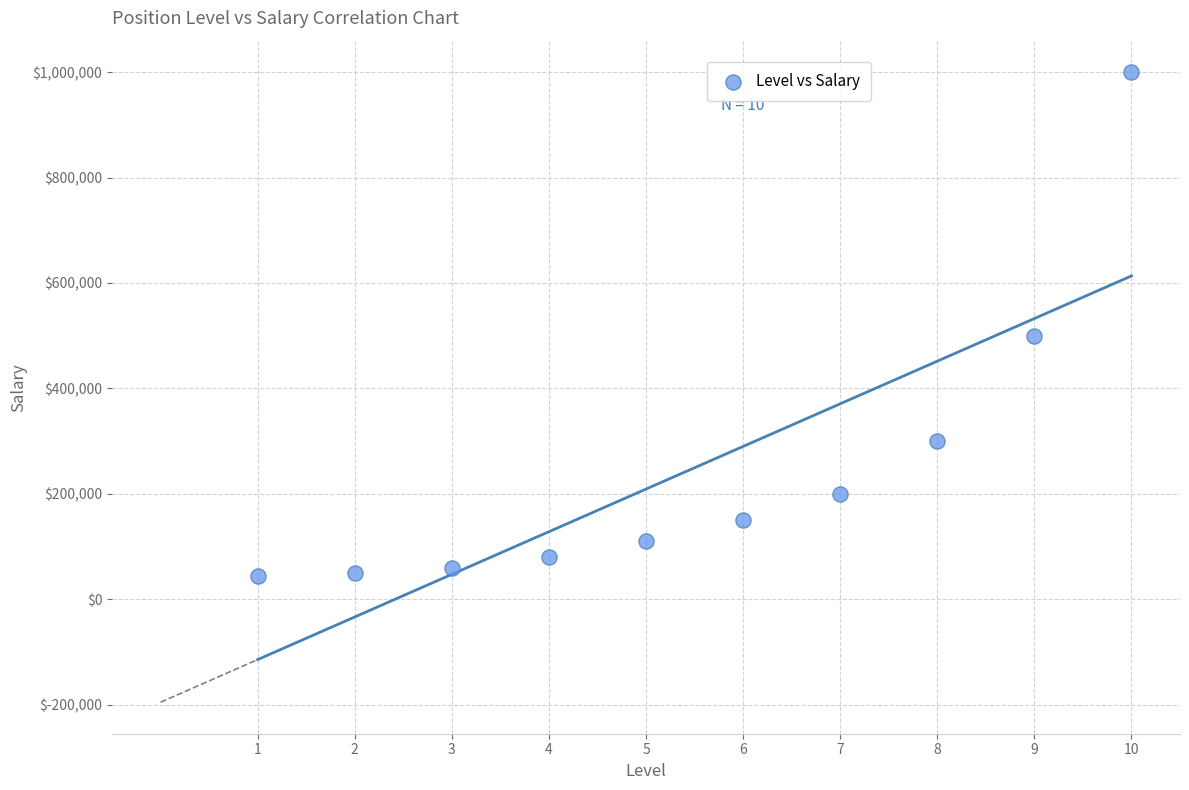

What is the average X value?

6